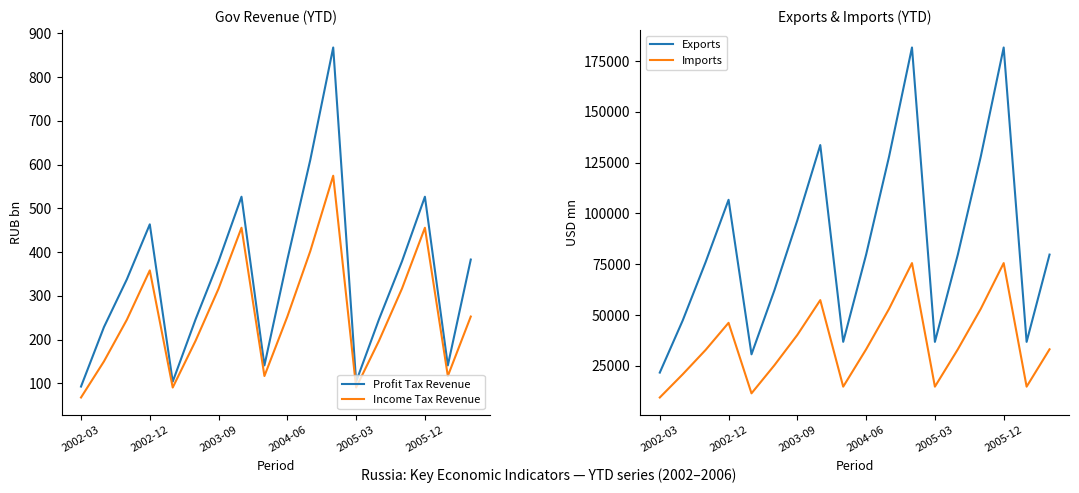

What is the spread (max minus min) of values at 8?

36693.4